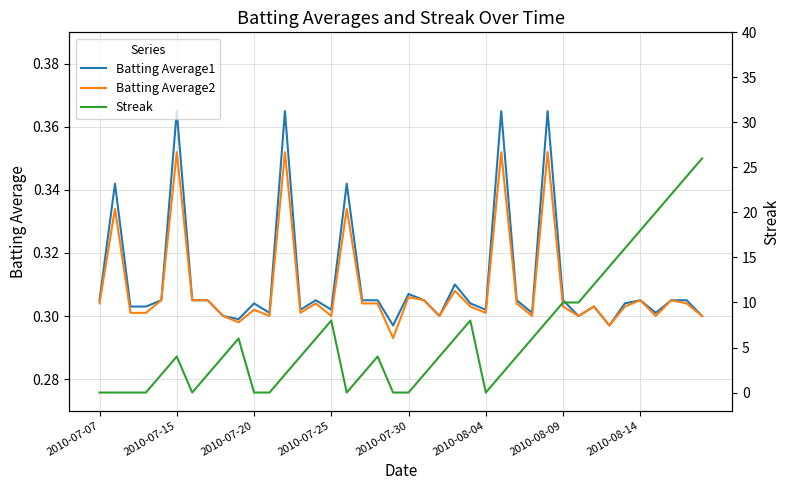

Is it true that Batting Average2 equals 0.1 at 2010-08-09?

False